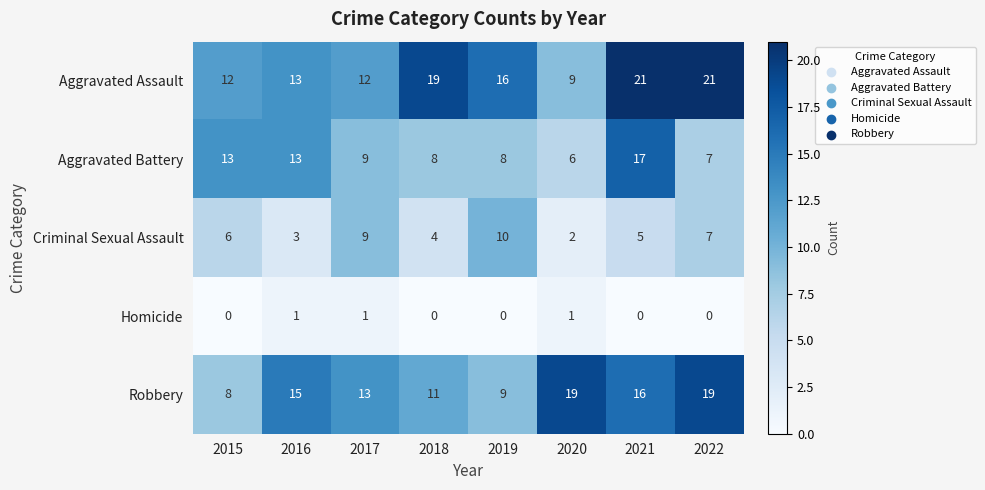

The value of Criminal Sexual Assault at 2019 is 3. True or false?

False